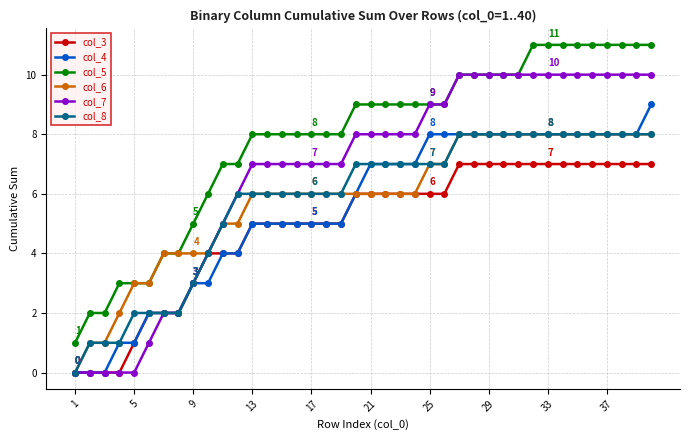

True or false: col_5 and col_3 intersect in this chart.

False